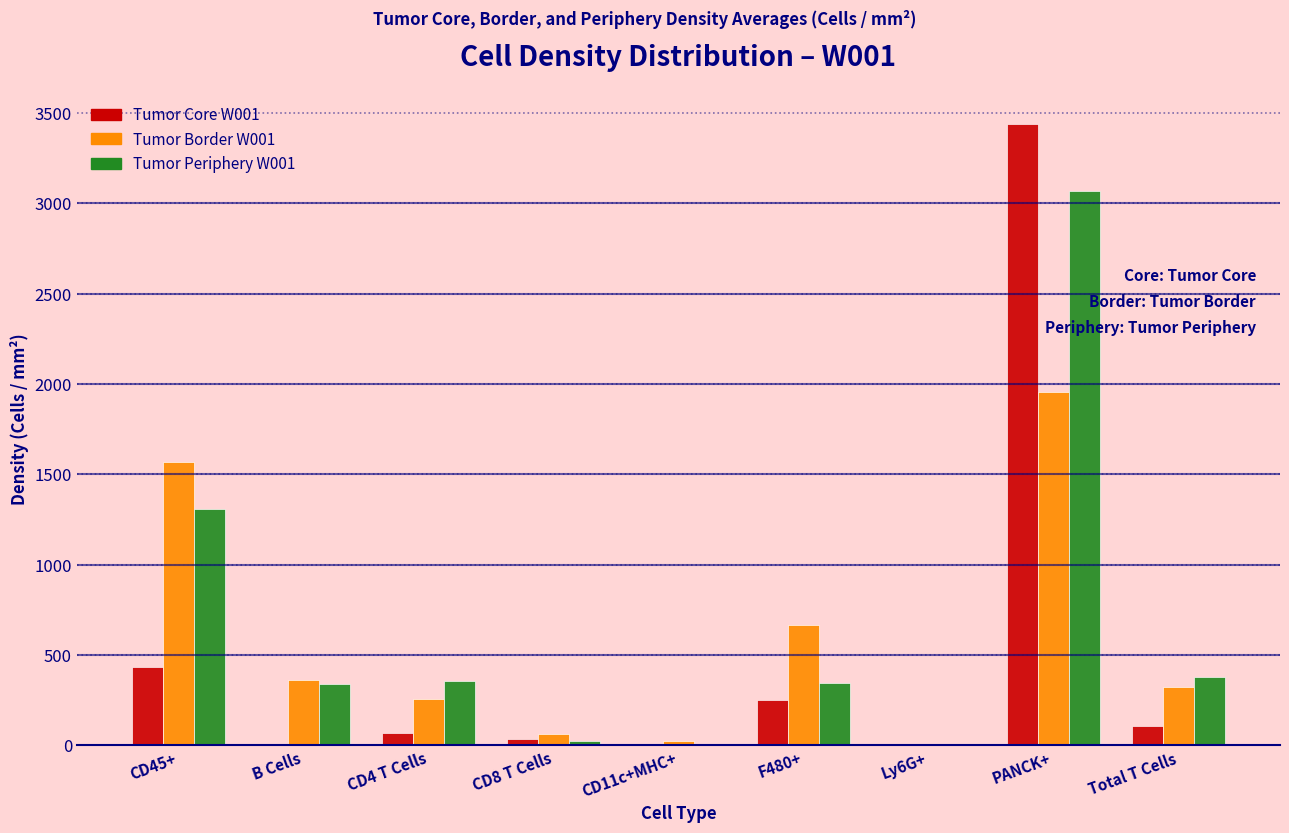

What is the total value across all series at F480+?

1265.3